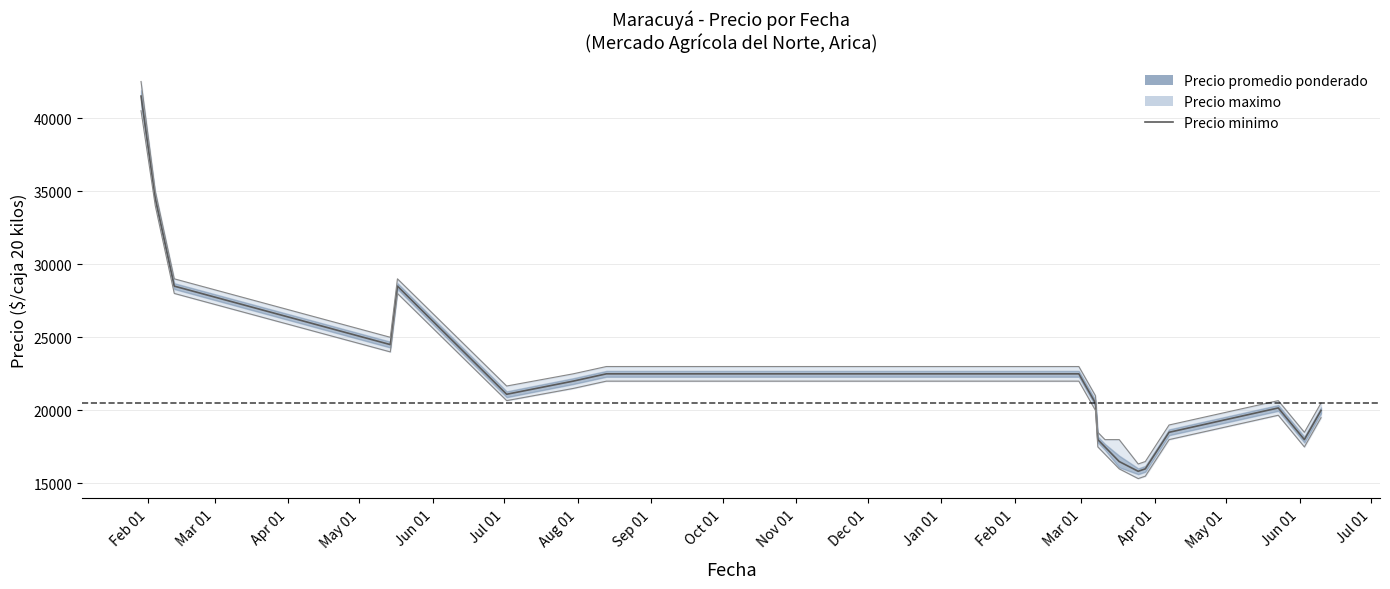

What is the change in value from May 01 to Mar 01?

-8666.7